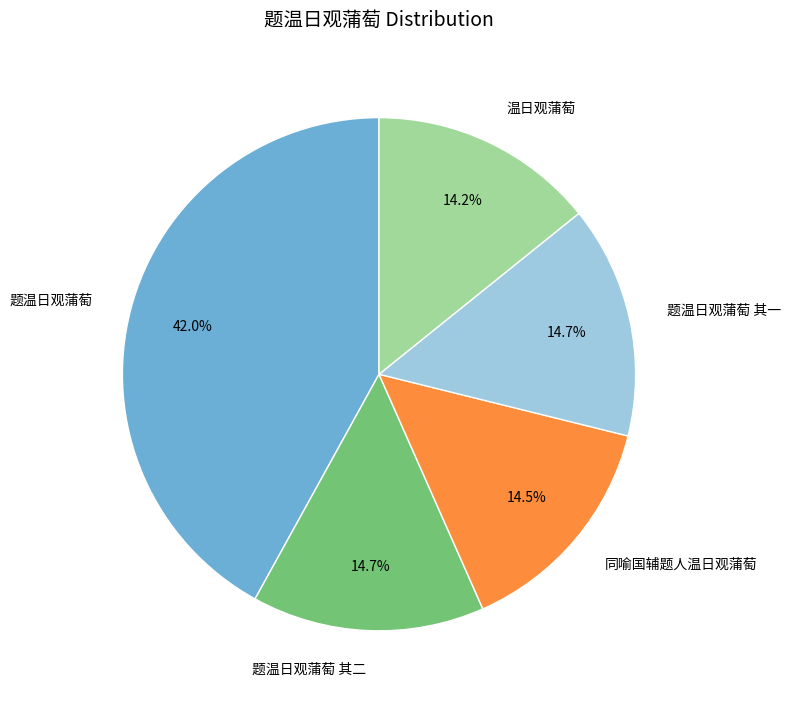

Does 温日观蒲萄 account for over 50% of the chart?

No